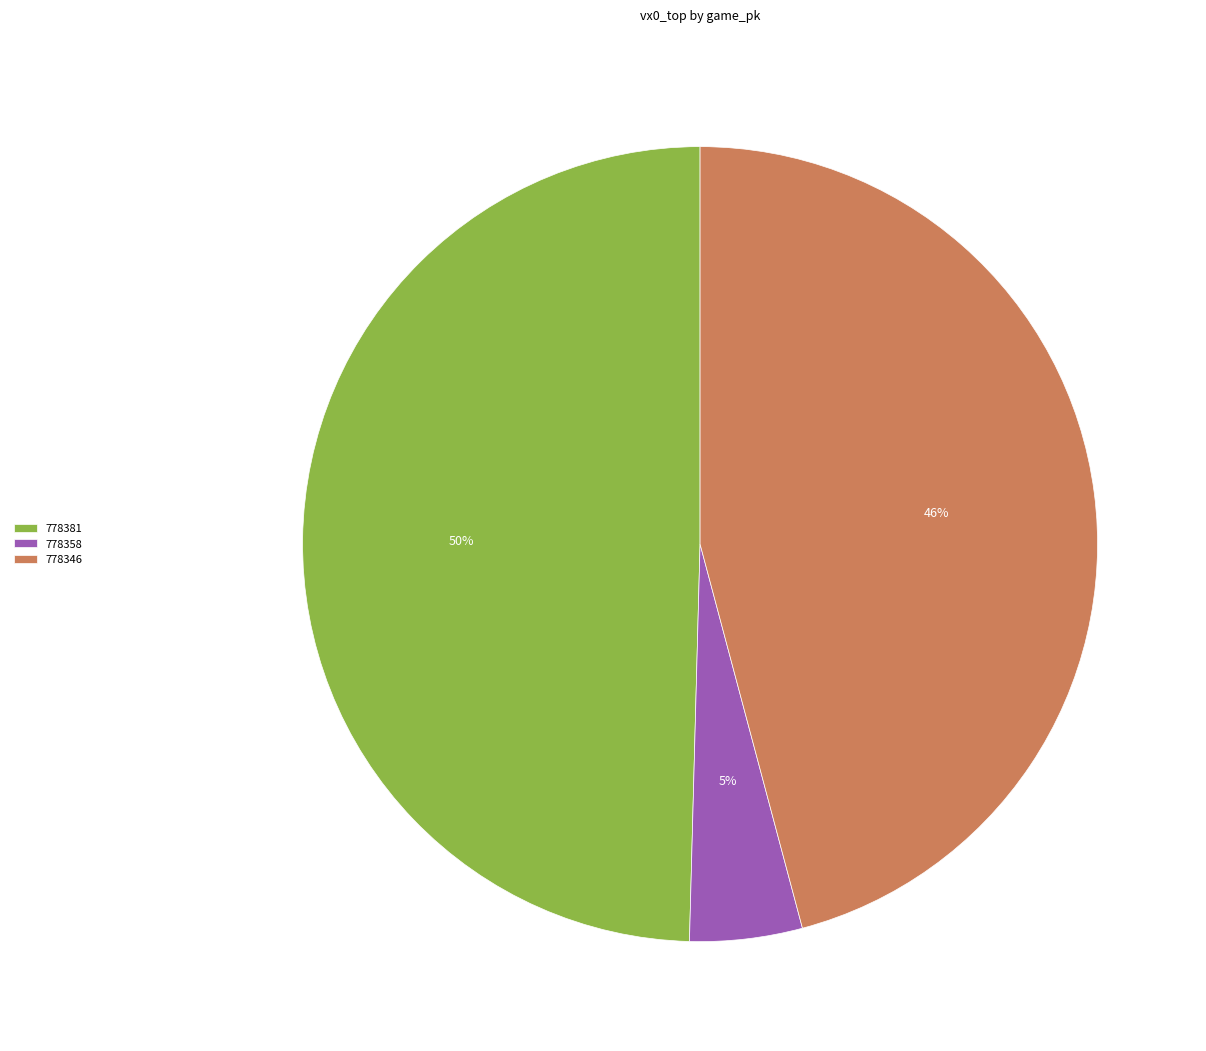

Which category has the smallest portion of the pie?

778358